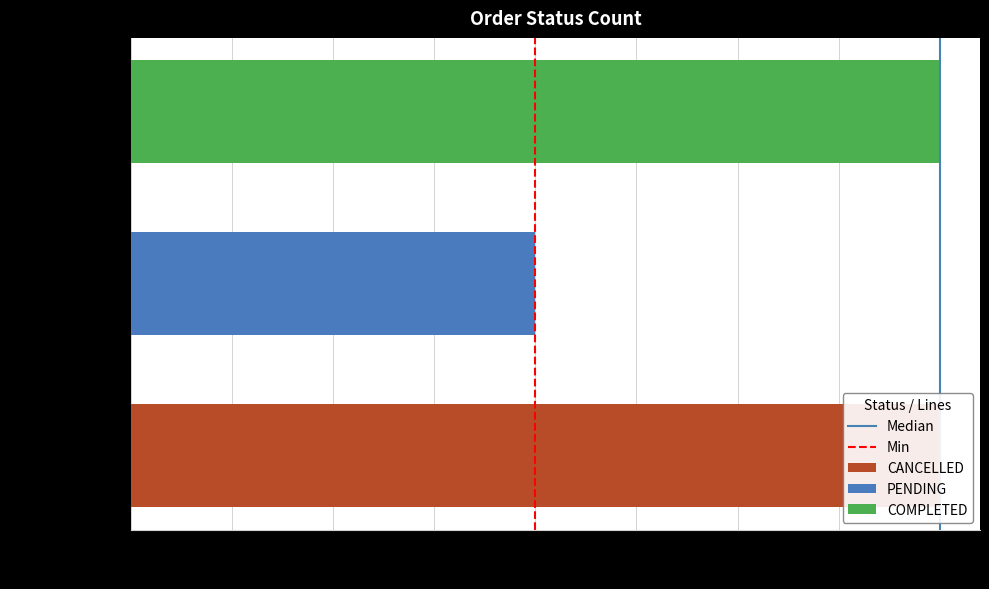

What is the maximum value shown in the chart?

1